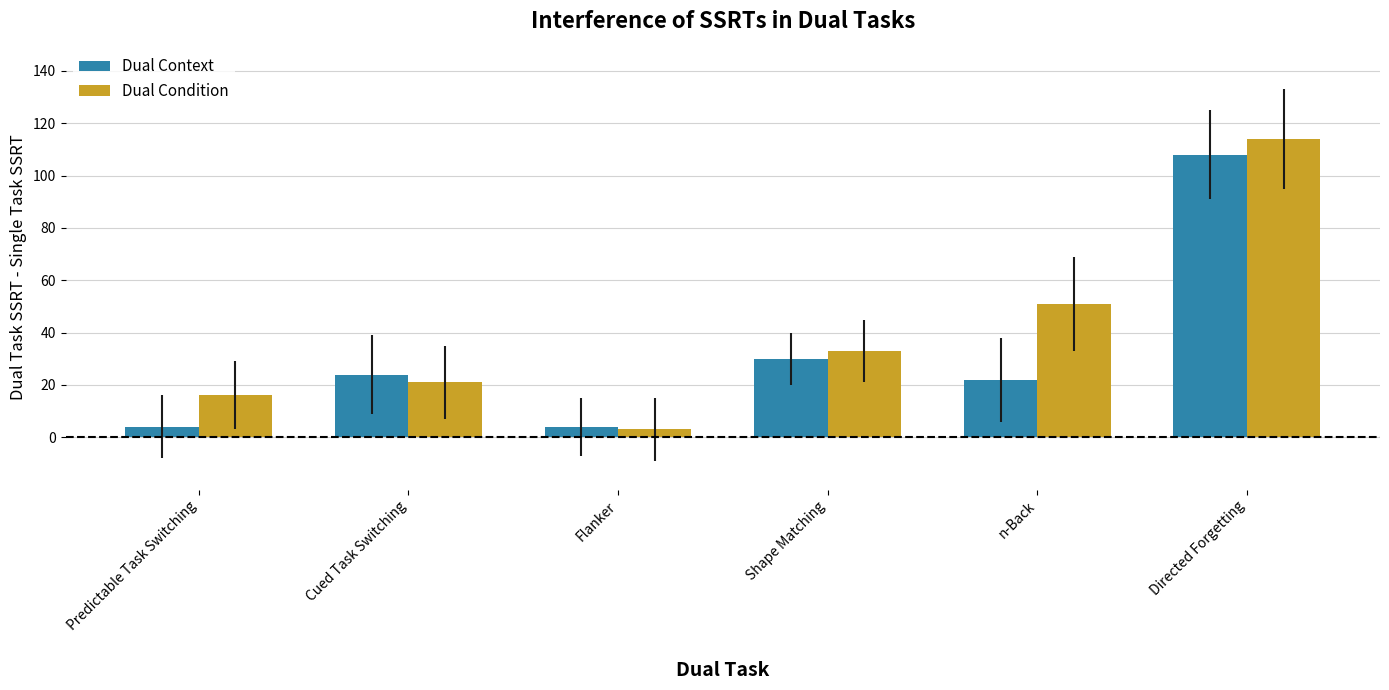

List the series in order of their overall mean, lowest first.

Dual Context, Dual Condition